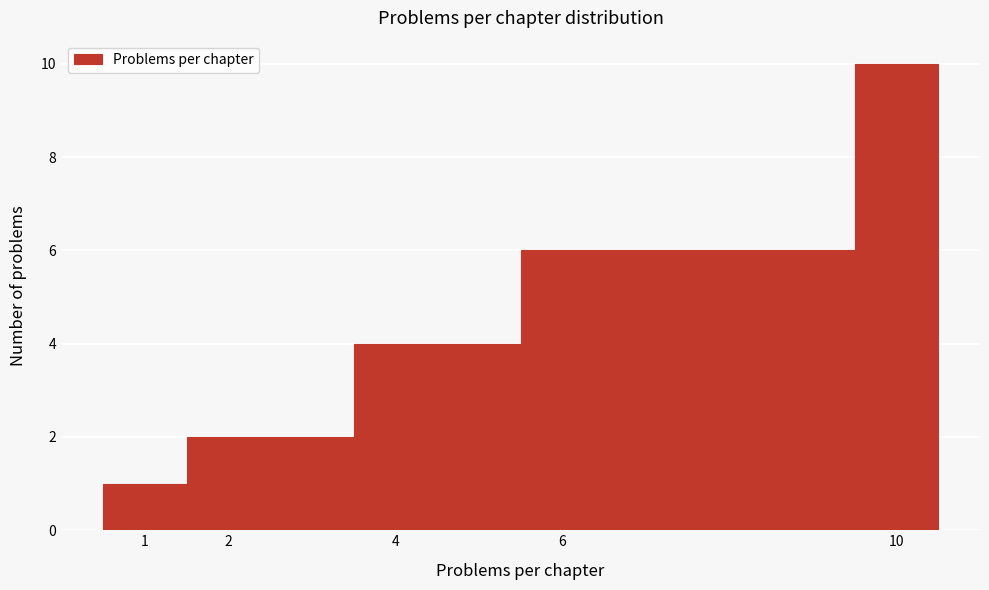

Reading left to right, transcribe this chart: for each bar, give the range it covers on the x-axis and its height. The values are not printed on the chart, so give them approximately, as read against the axis.

0.5 to 1.5: 1
1.5 to 3.5: 2
3.5 to 5.5: 4
5.5 to 9.5: 6
9.5 to 10.5: 10